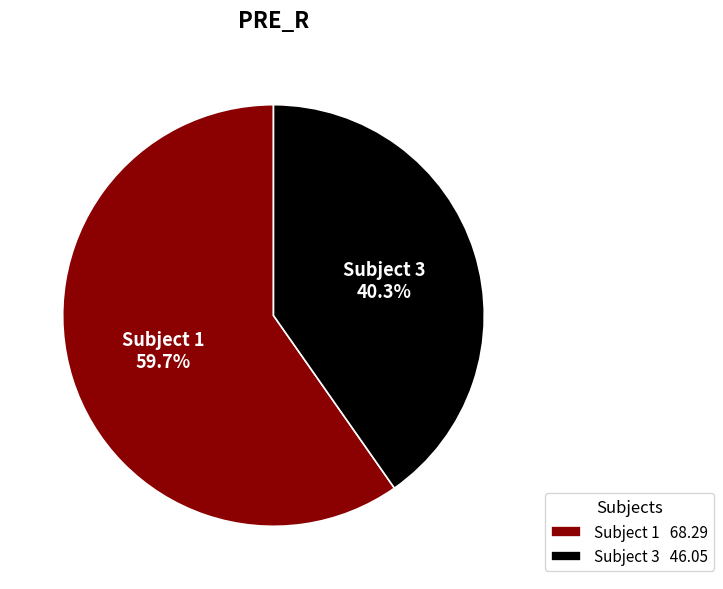

Approximately how many times larger is the value at Subject 3 46.05 compared to Subject 1 68.29?

0.7